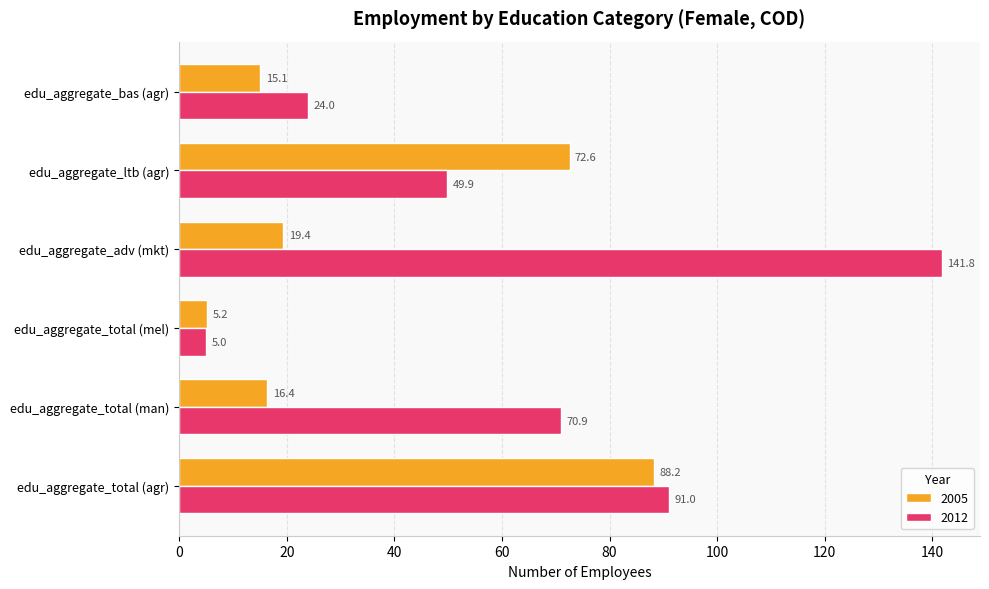

What is the lowest value of the 2005 series?

5.2